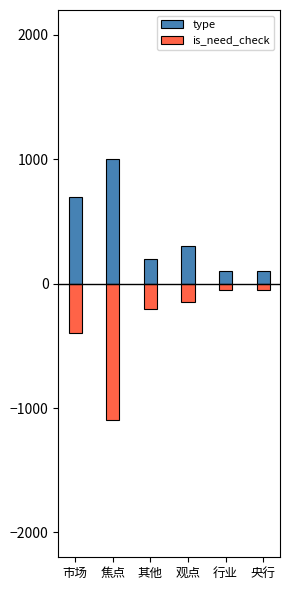

What is the value of the type bar at the 5th from the left?

100